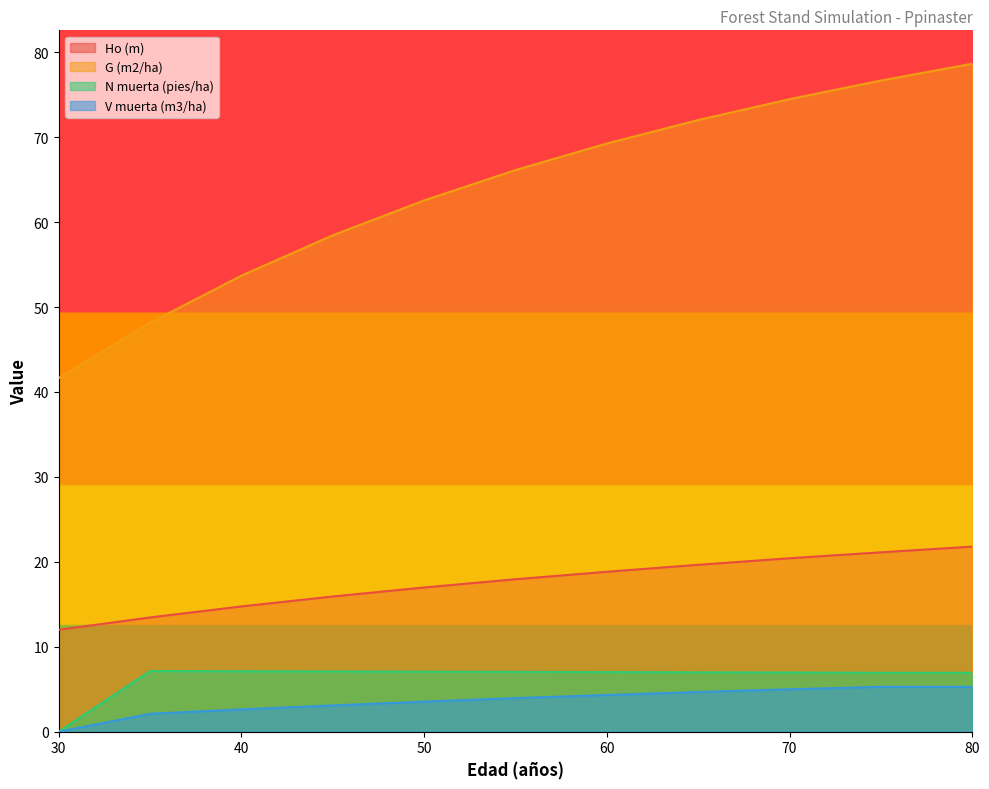

Between 40 and 80, which is larger?

80